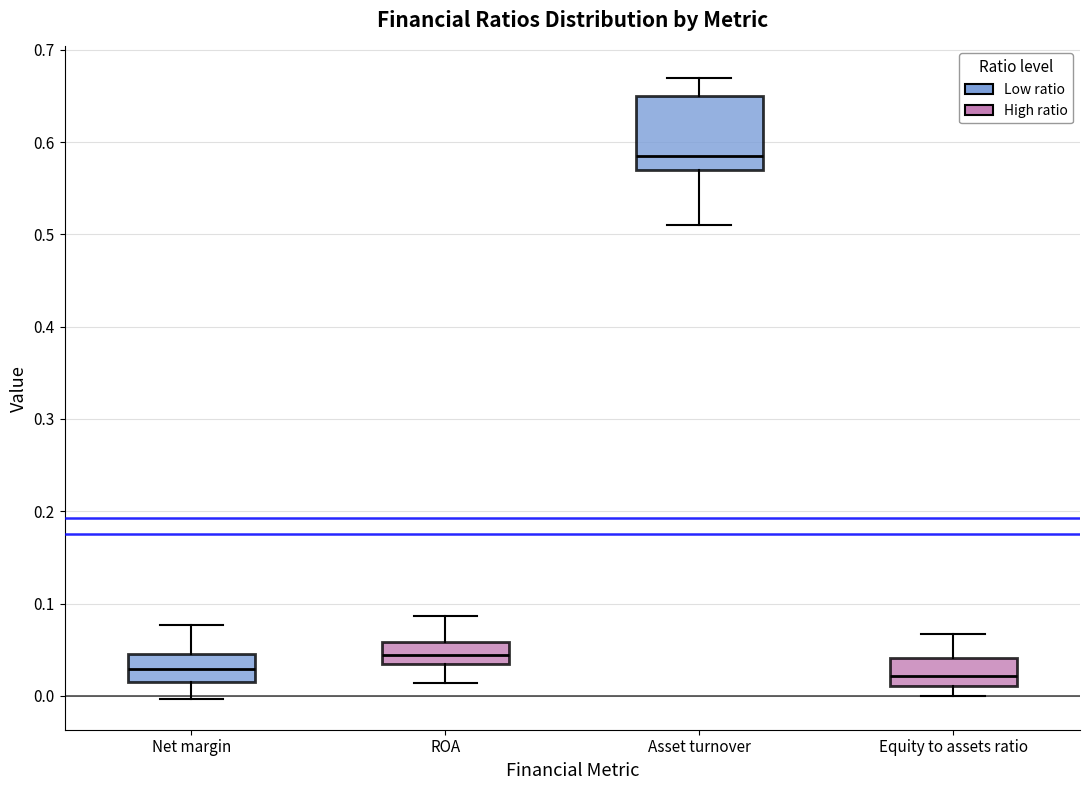

Which box is the tallest, from its lower edge to its upper edge?

Asset turnover